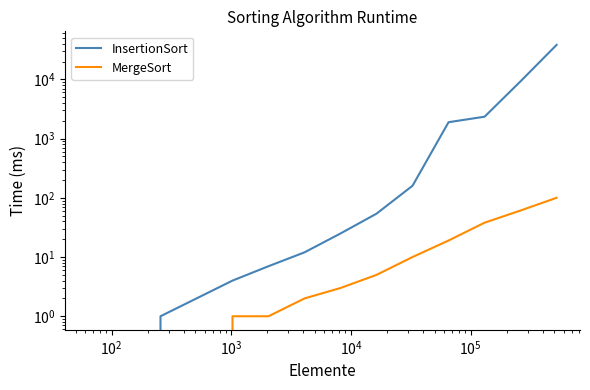

What is the sum of all InsertionSort values?

51921